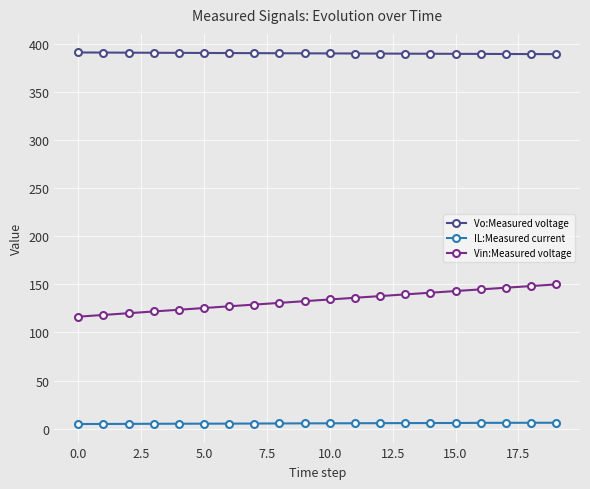

What is the smallest value displayed?

4.8